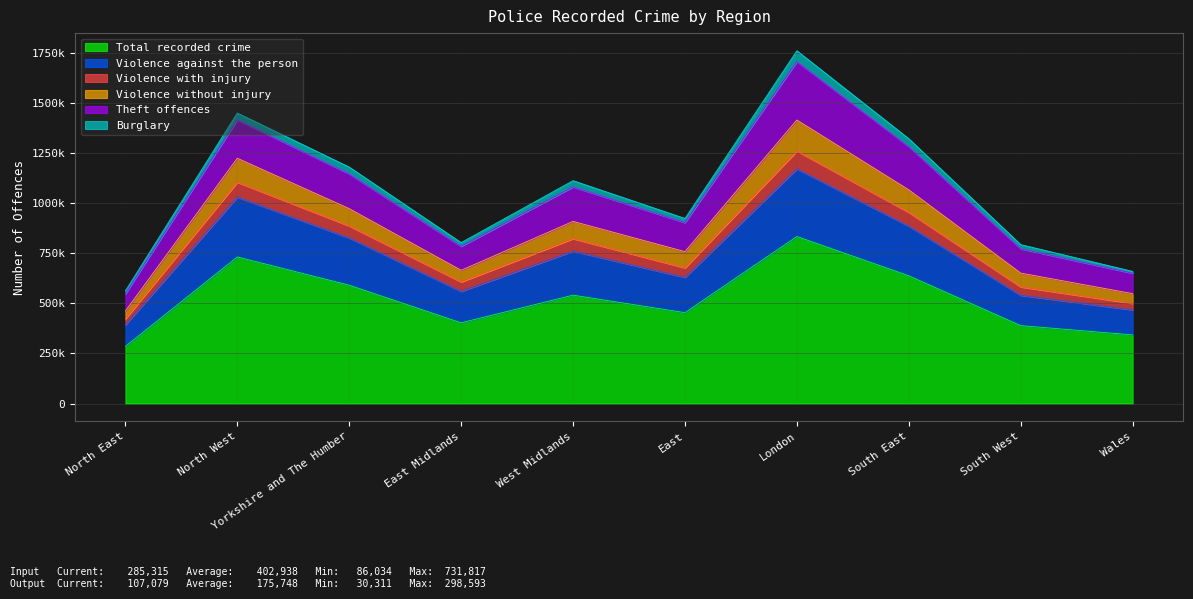

Does the chart display data point markers on the line(s)?

No